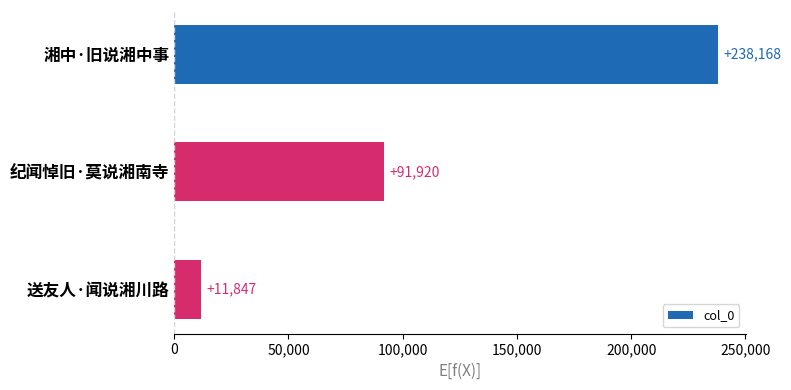

Are the bars grouped side by side (vs. stacked)?

No